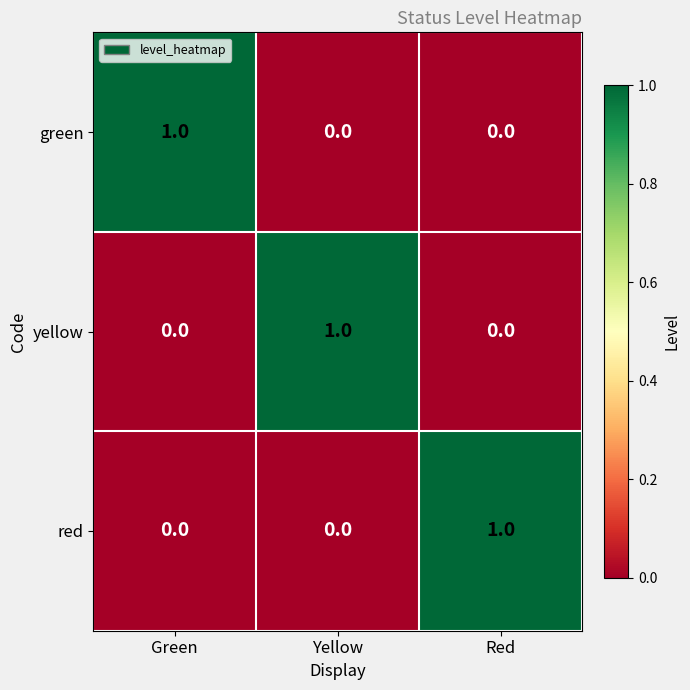

At which label does yellow reach its peak?

Yellow